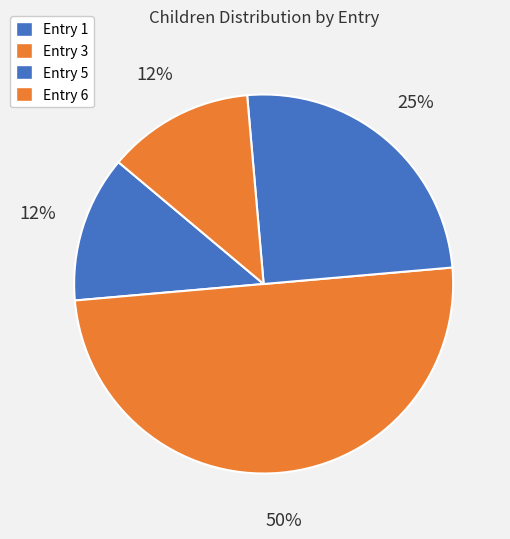

How many slices are in this pie chart?

4